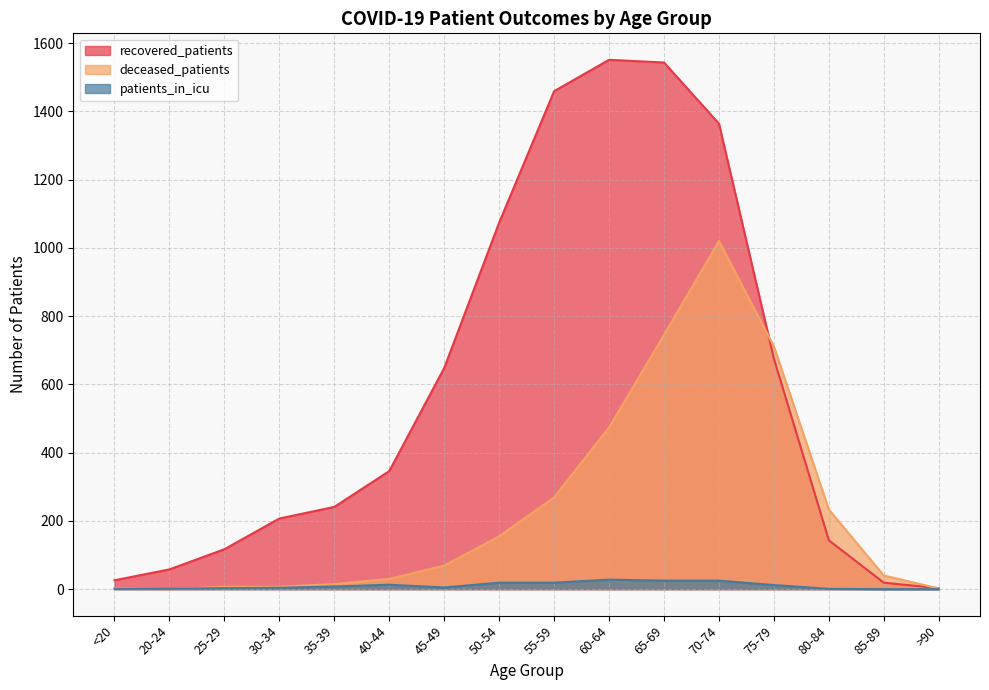

What position from the right is 65-69?

6